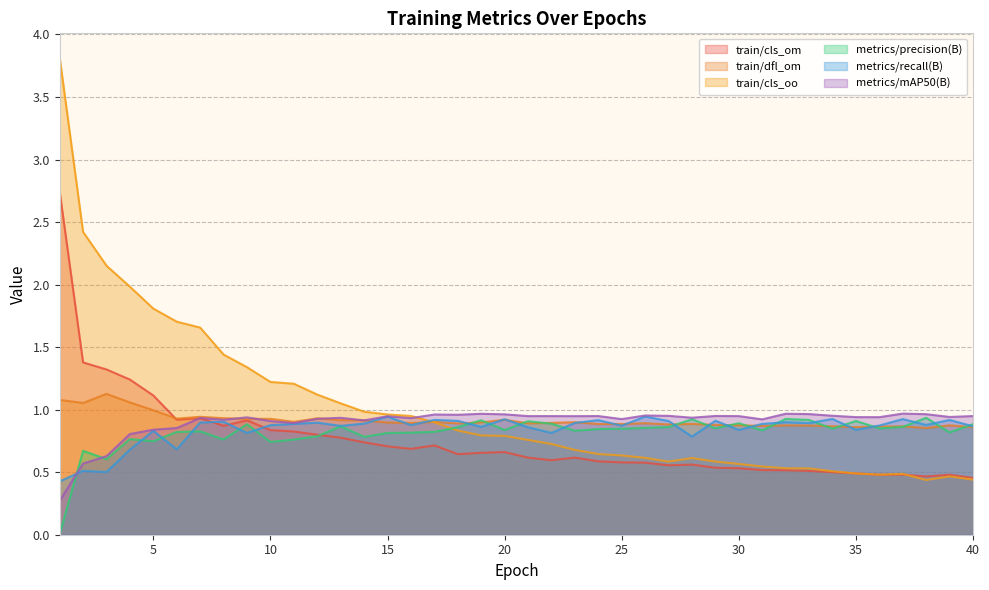

How many times do train/cls_om and metrics/mAP50(B) cross each other?

1